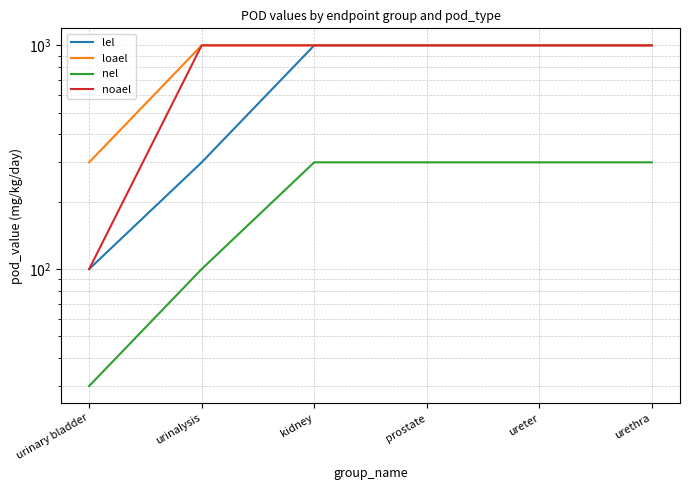

True or false: loael has a value of 636 at ureter.

False